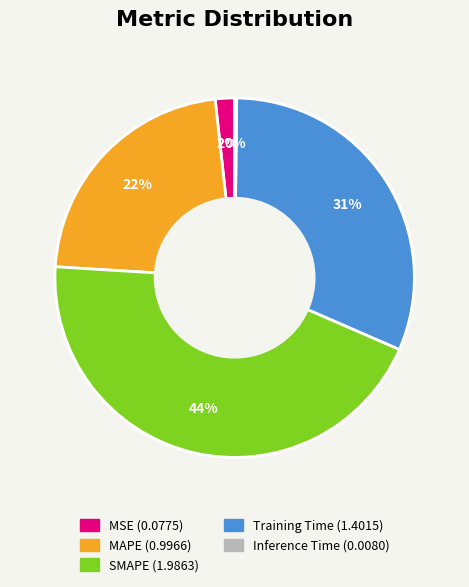

Which slice is the largest?

SMAPE